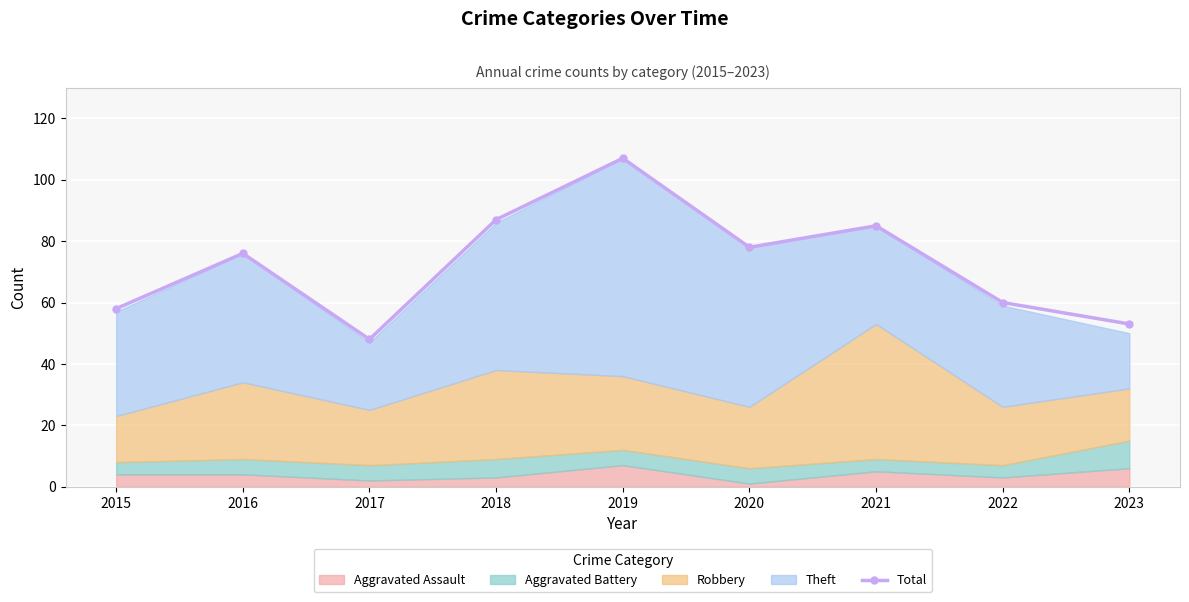

What is the value of the 7th point from the left?

85